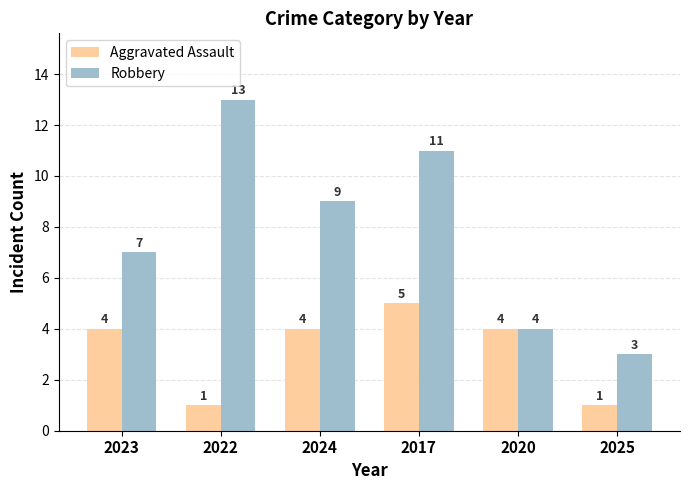

What is the difference between the Robbery values at 2023 and 2024?

2